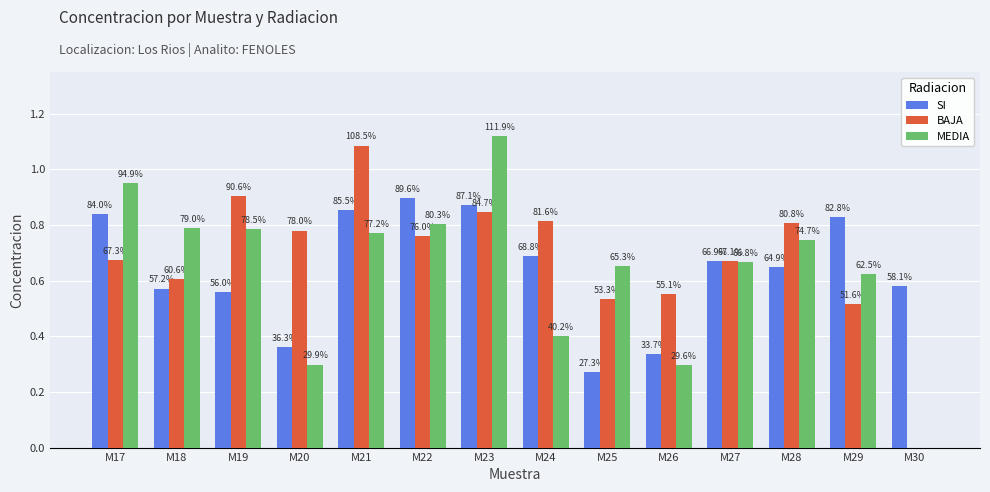

What are all the series names shown in the legend?

SI, BAJA, MEDIA